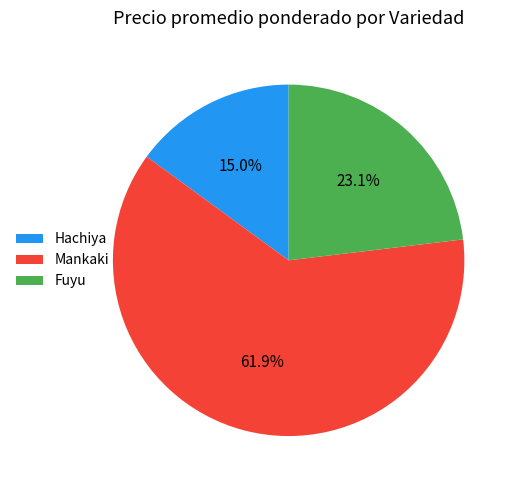

Which category has the biggest portion of the pie?

Mankaki